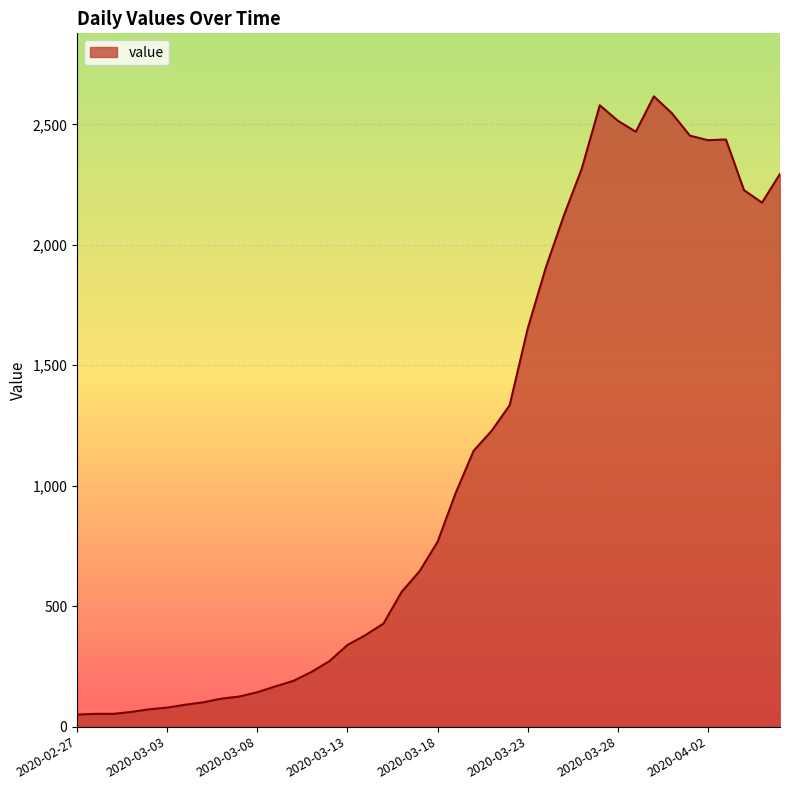

How many lines are shown in the chart?

1